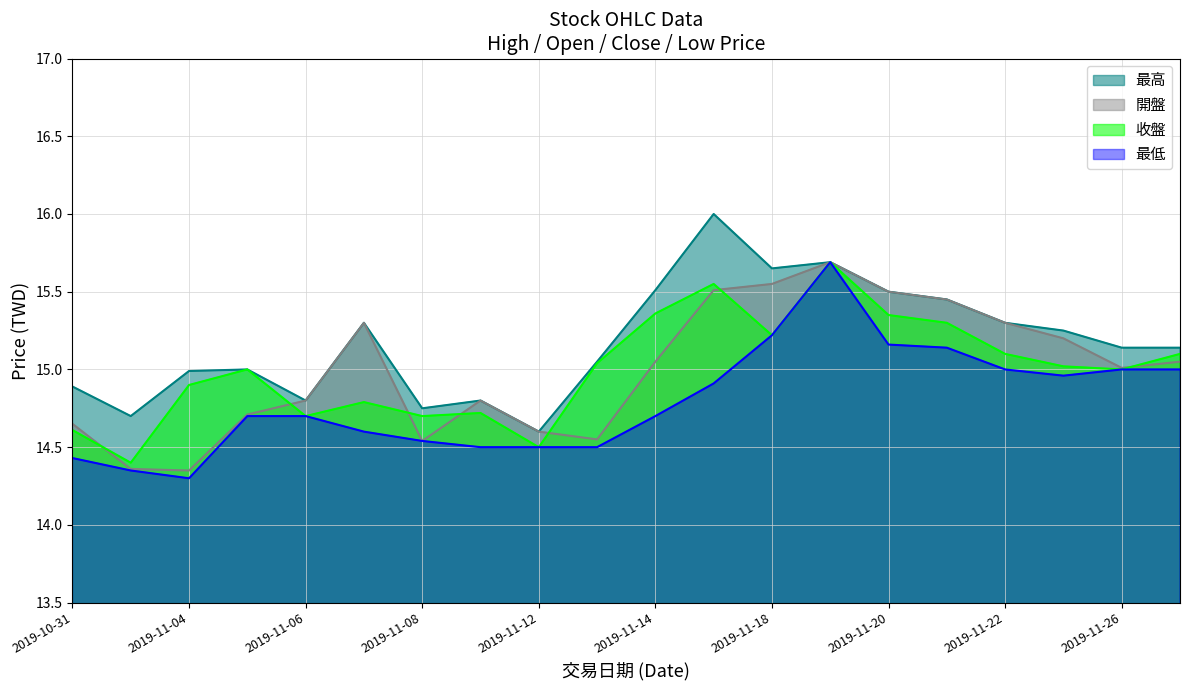

Reading right to left, what are all the values shown in this chart?

最高: 15.1	15.1	15.2	15.3	15.4	15.5	15.7	15.7	16.0	15.5	15.1	14.6	14.8	14.8	15.3	14.8	15.0	15.0	14.7	14.9
開盤: 15.1	15.0	15.2	15.3	15.4	15.5	15.7	15.6	15.5	15.1	14.6	14.6	14.8	14.5	15.3	14.8	14.7	14.3	14.4	14.7
收盤: 15.1	15.0	15.0	15.1	15.3	15.3	15.7	15.2	15.6	15.4	15.0	14.5	14.7	14.7	14.8	14.7	15.0	14.9	14.4	14.6
最低: 15.0	15.0	15.0	15.0	15.1	15.2	15.7	15.2	14.9	14.7	14.5	14.5	14.5	14.5	14.6	14.7	14.7	14.3	14.3	14.4